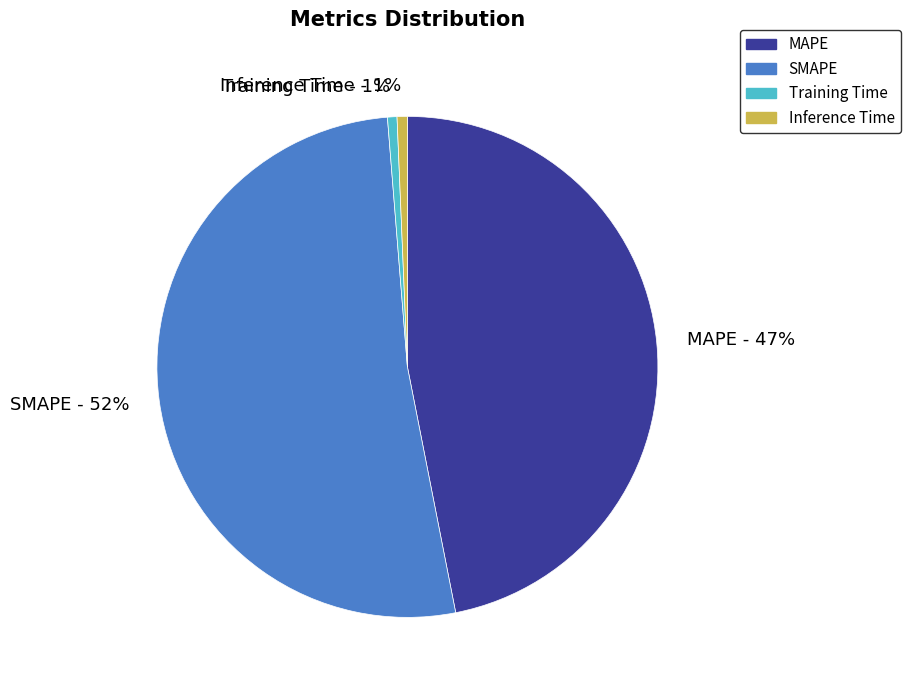

Combined, do Training Time and Inference Time account for over 50%?

No